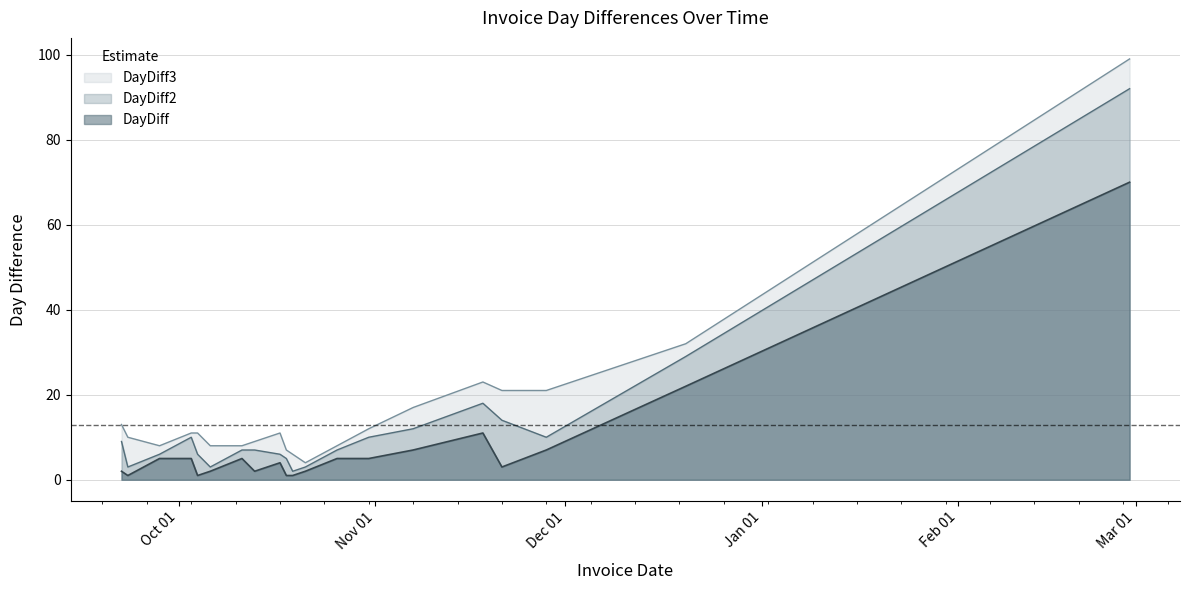

What is the approximate value of DayDiff at 2016-11-28?

7